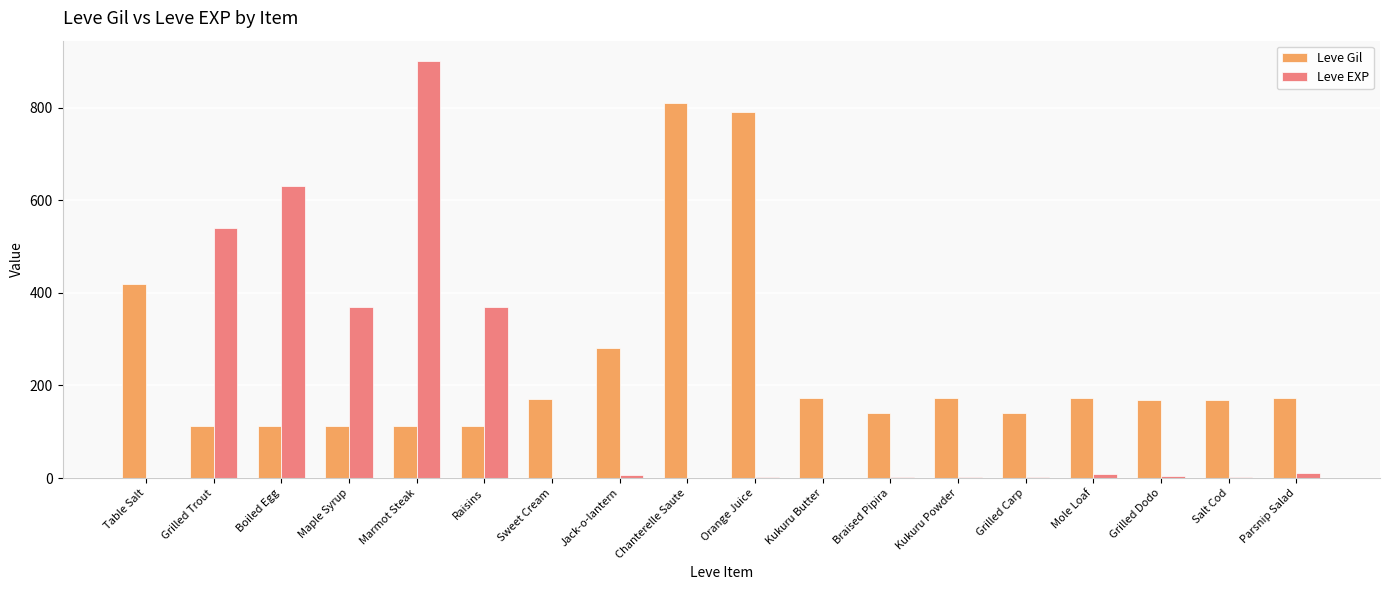

How many distinct data groups are displayed?

2